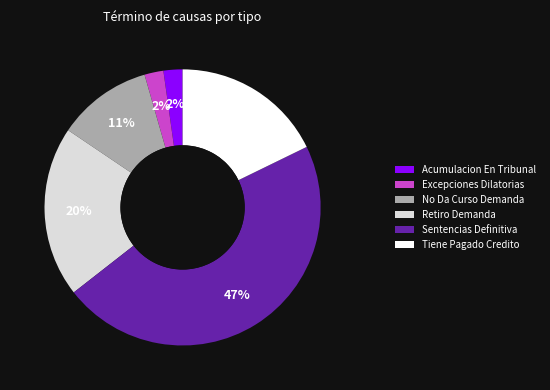

True or false: No Da Curso Demanda accounts for 11% of the total.

True